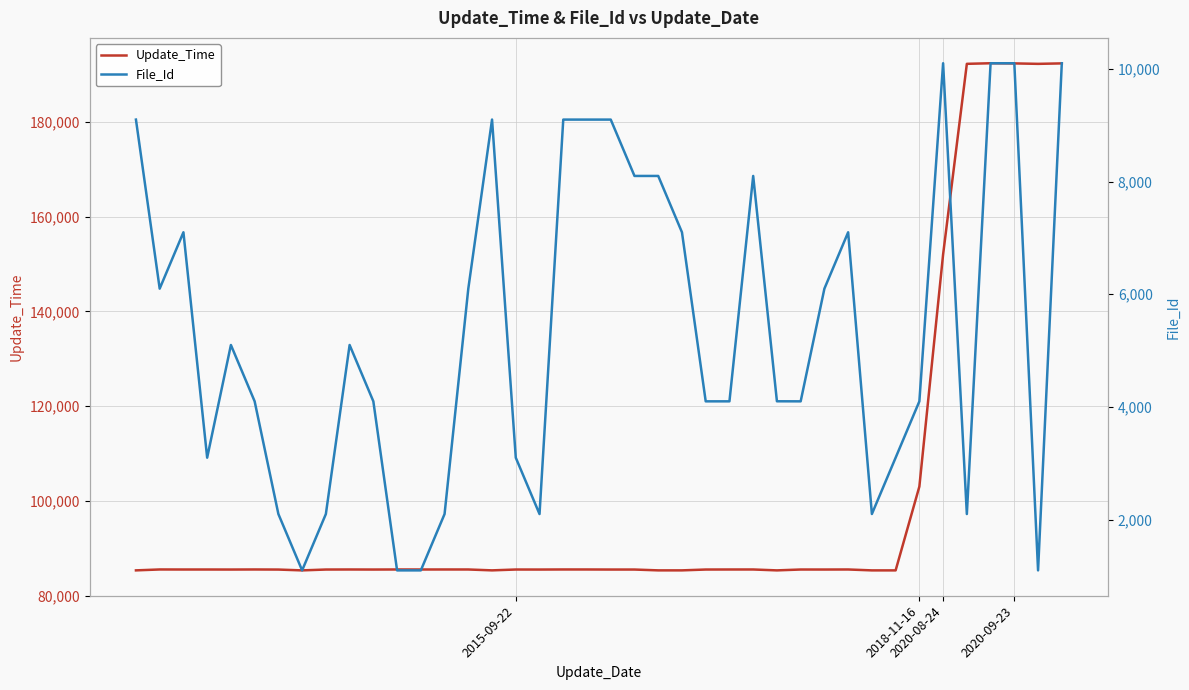

Rank the series by their maximum value, from lowest to highest.

File_Id, Update_Time